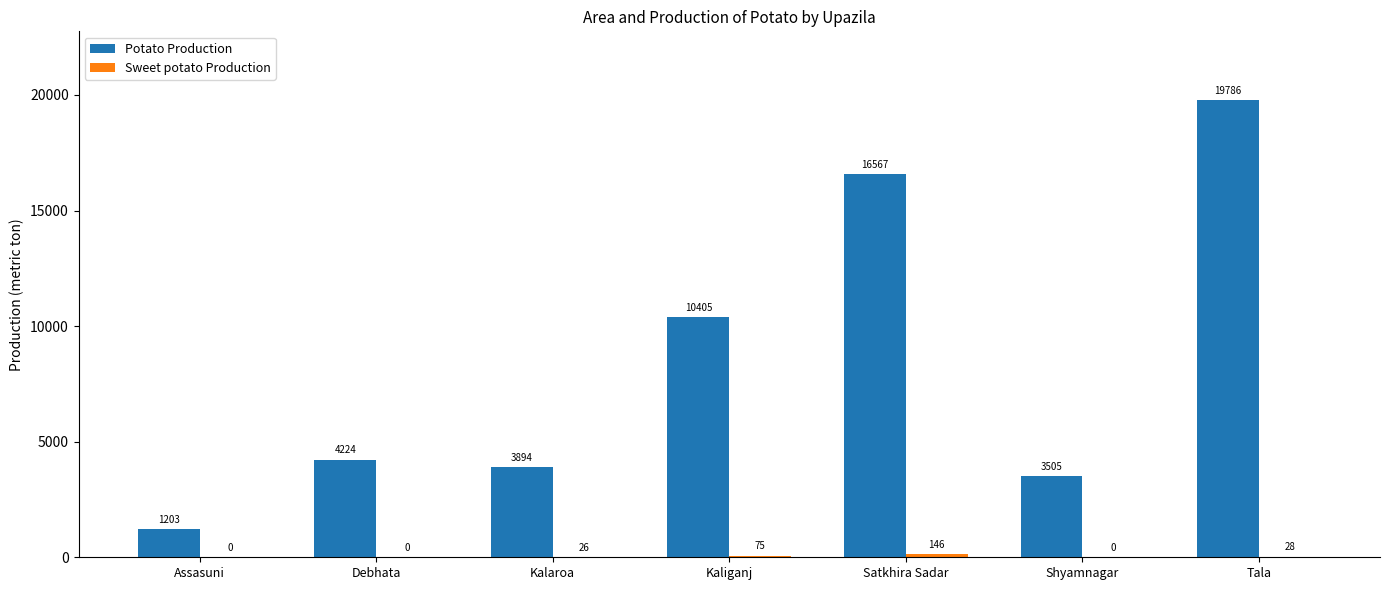

Count the number of categories in the chart.

7